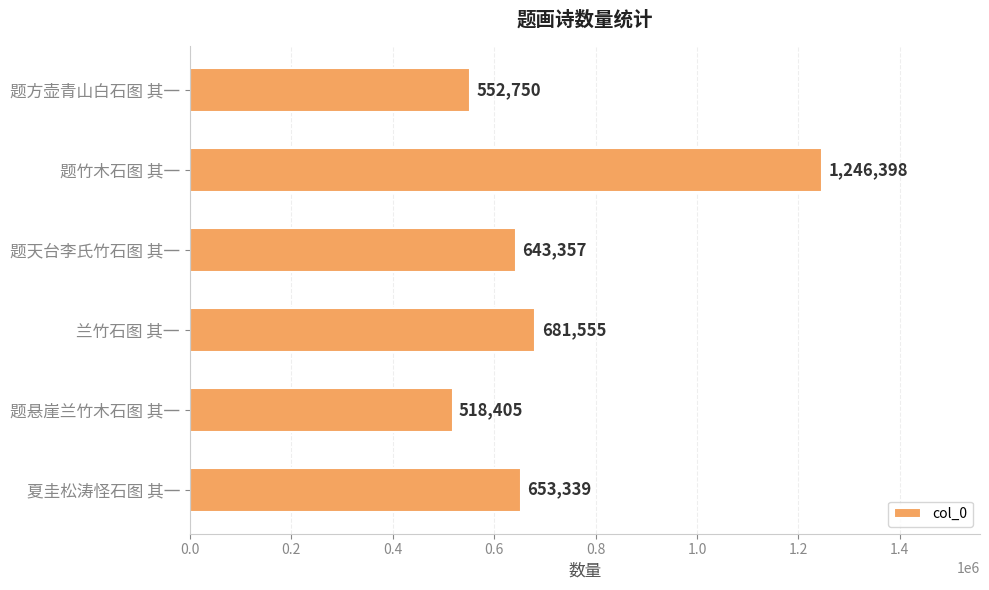

What is the label of the 2nd bar from the bottom?

题悬崖兰竹木石图 其一